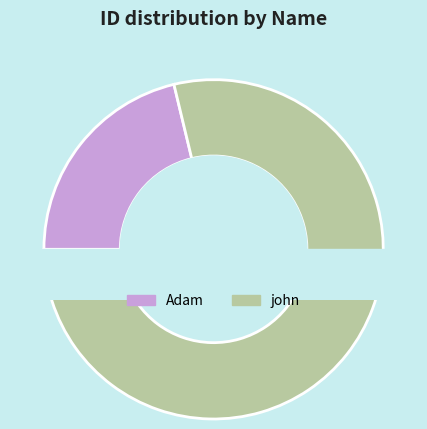

Is there any slice that represents more than half of the pie?

Yes